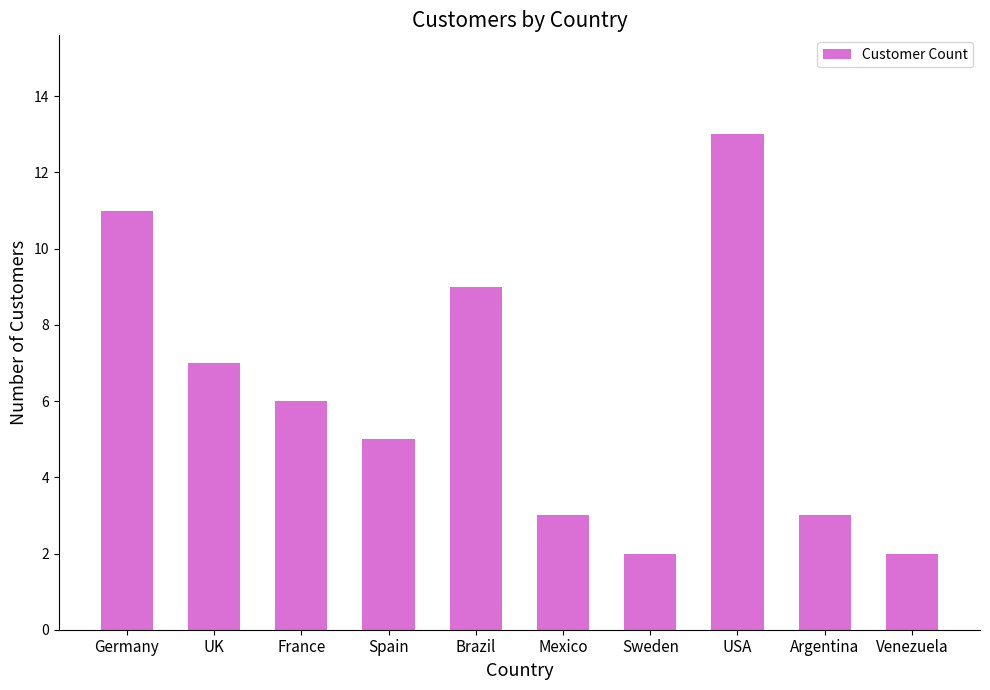

What is the greatest value displayed?

13